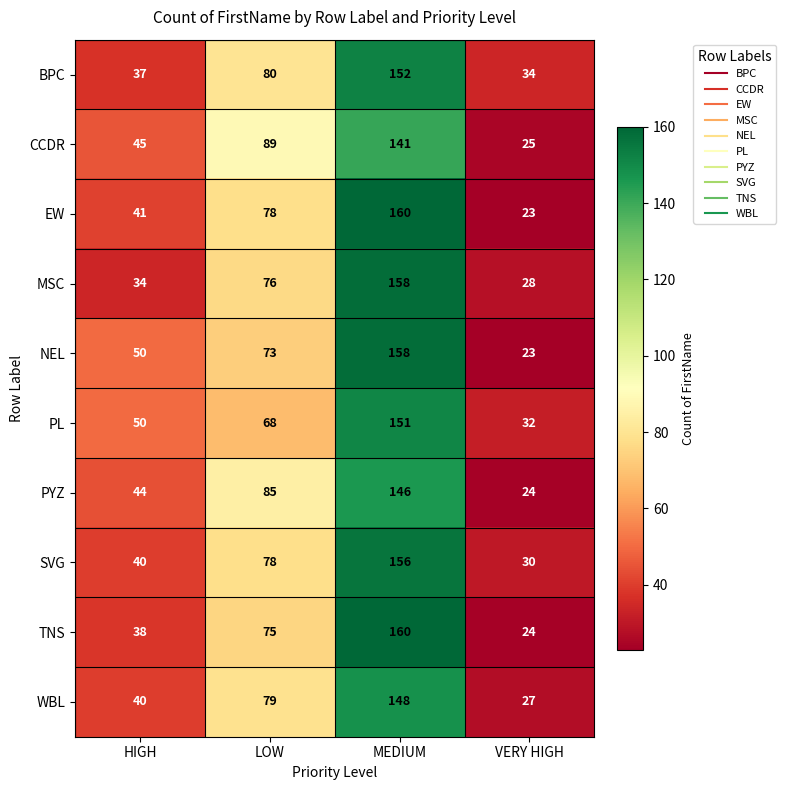

Read the MSC value at LOW.

76